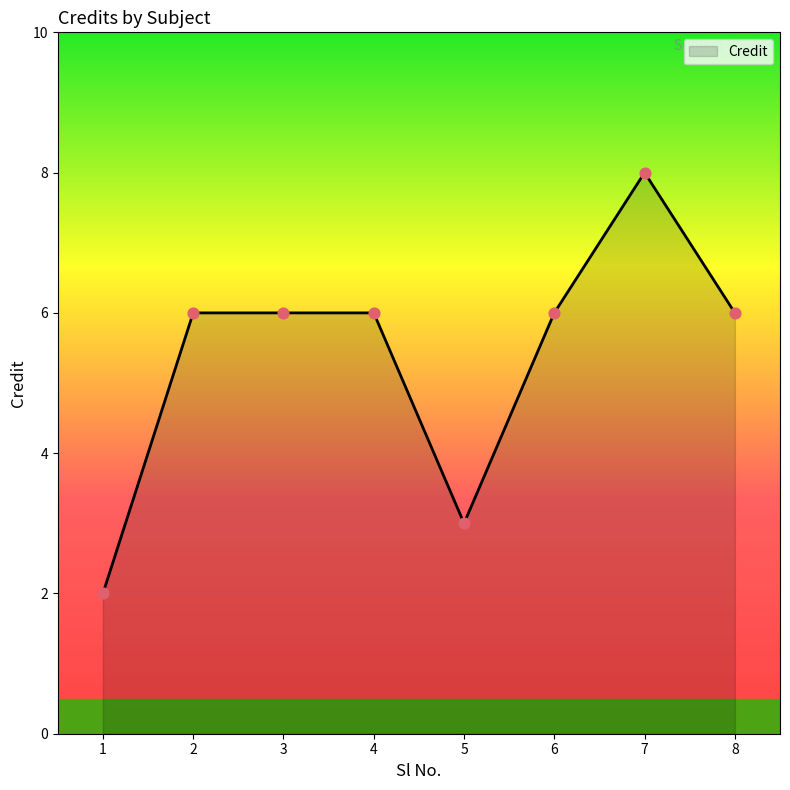

Approximately how many times larger is the value at 1 compared to 2?

0.3